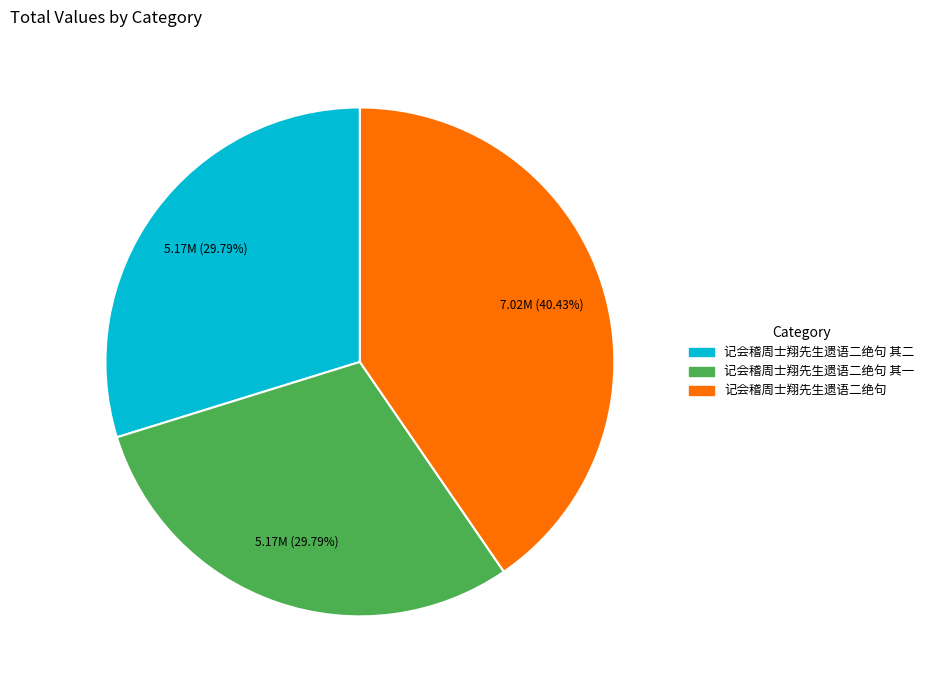

Is there a majority slice in this chart?

No